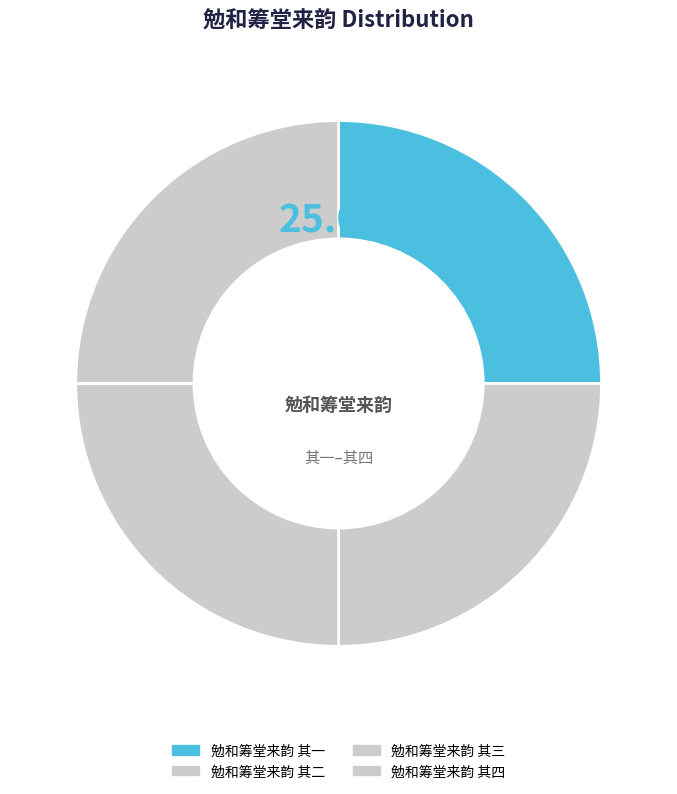

Combined, do 勉和筹堂来韵 其三 and 勉和筹堂来韵 其四 account for over 50%?

Yes